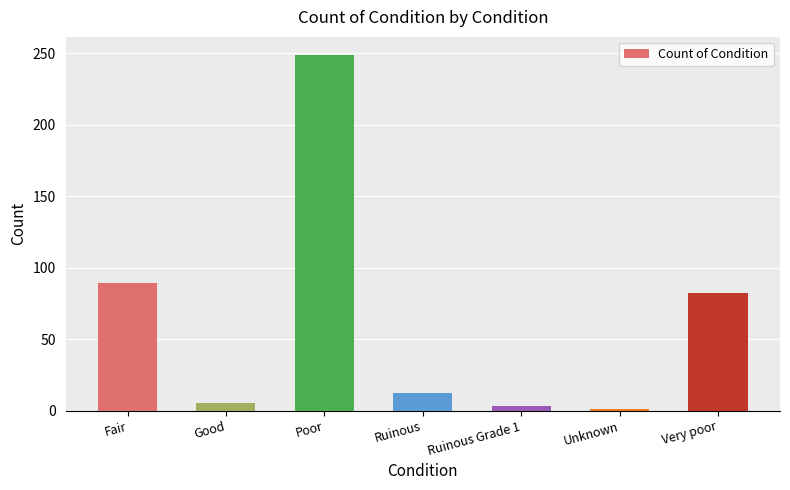

Reading right to left, what are all the values shown in this chart?

82	1	3	12	249	5	89